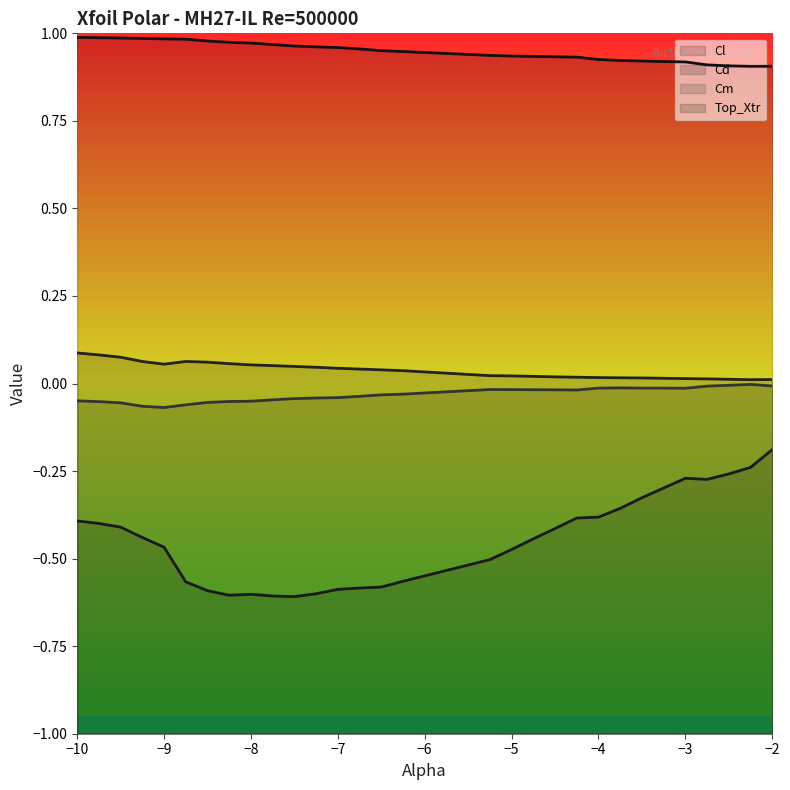

True or false: Cd and Cl cross at least once.

False